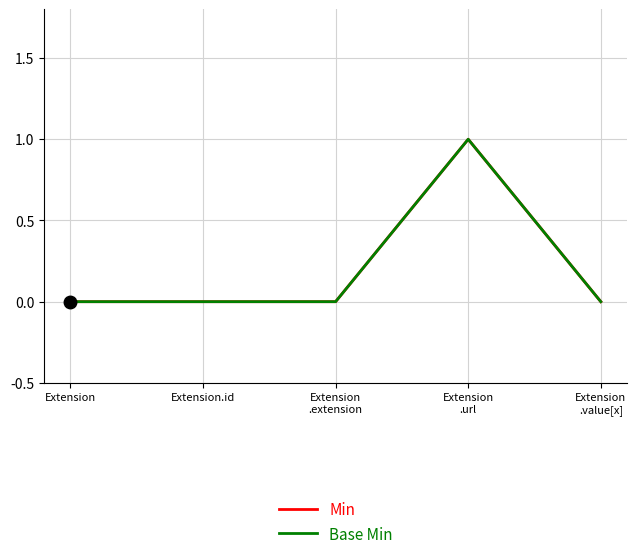

Does the chart display data point markers on the line(s)?

No